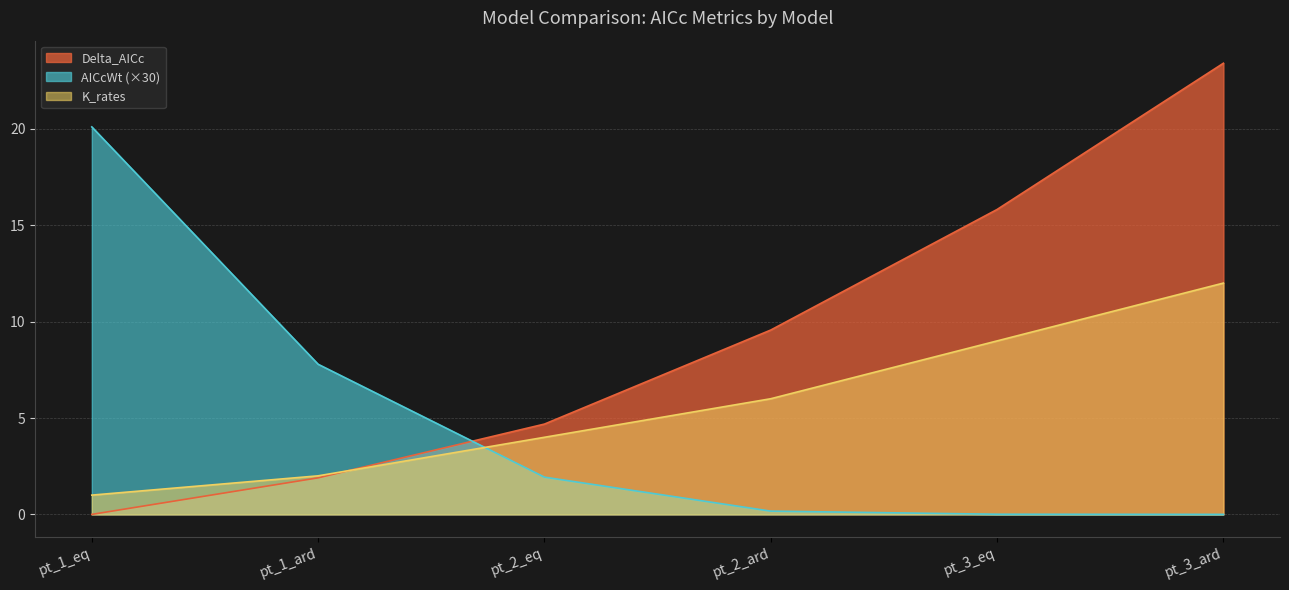

Is it true that AICcWt equals 5.8 at pt_1_eq?

False